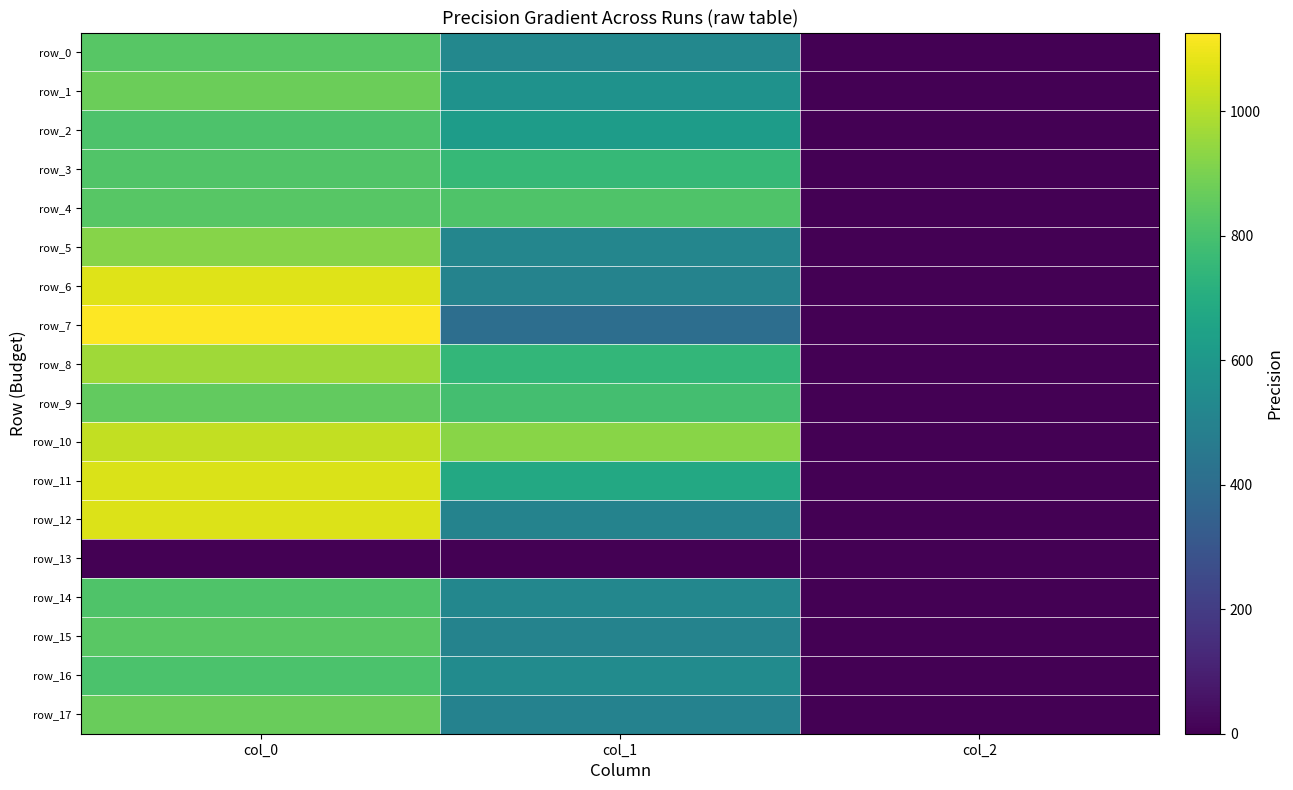

How many series are shown in this chart?

18